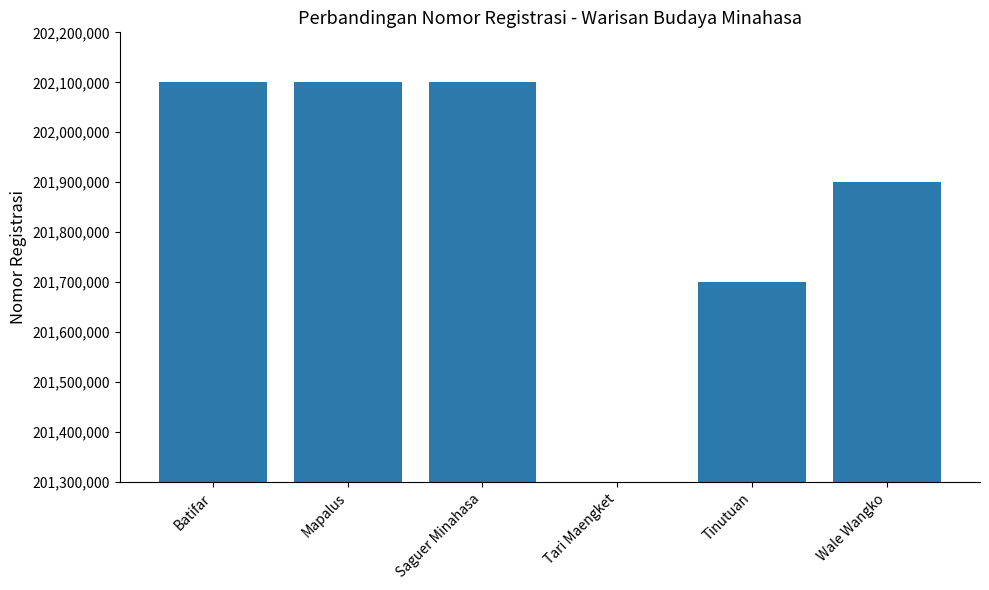

What position from the left is Tinutuan?

5